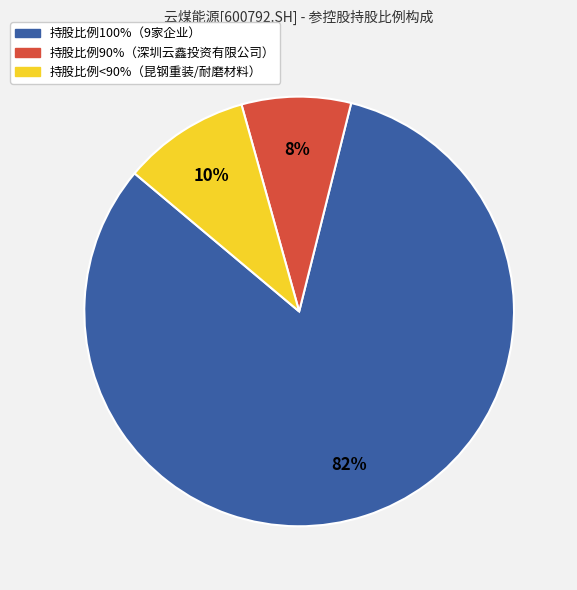

Does any single category account for the majority?

Yes